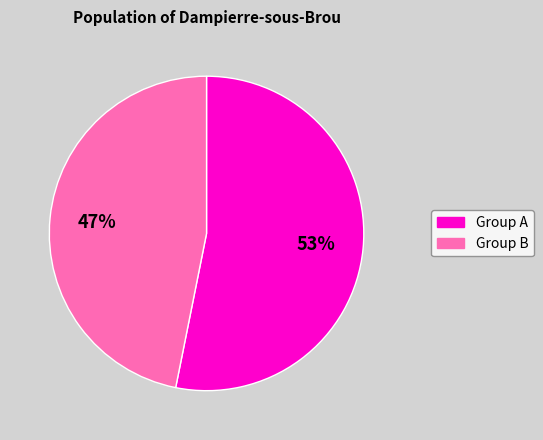

To the nearest percent, what is the average slice percentage?

50%